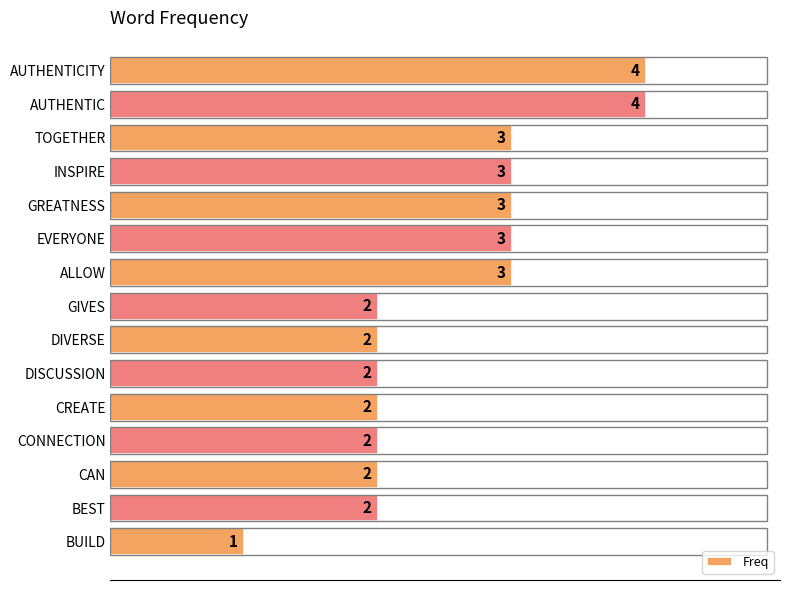

Count the values in the range 2 to 3.

12